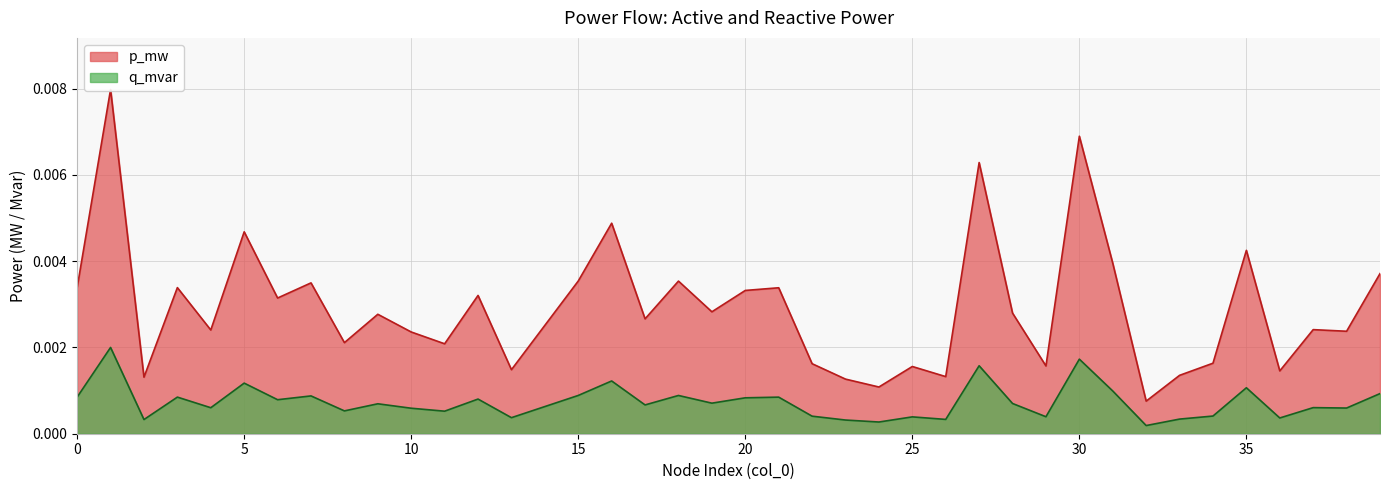

True or false: q_mvar and p_mw cross at least once.

False